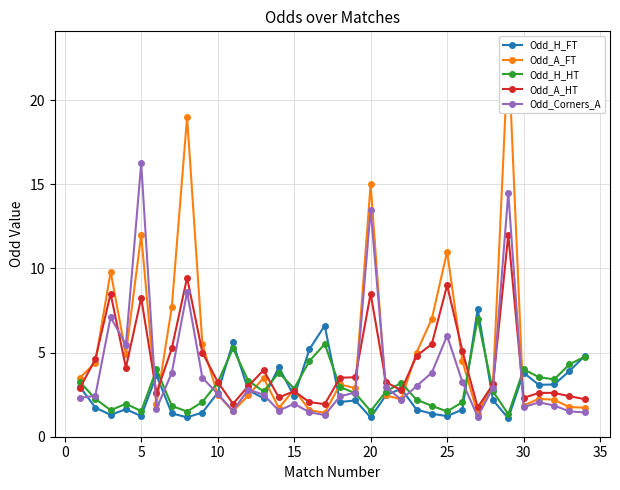

How many values in the Odd_H_FT series exceed 2?

21